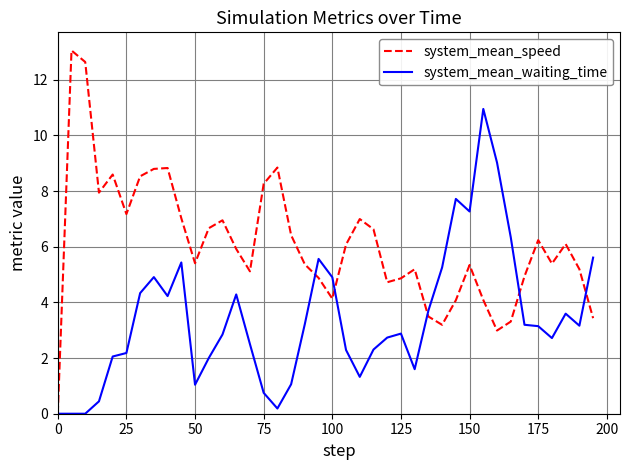

What are all the series names shown in the legend?

system_mean_speed, system_mean_waiting_time